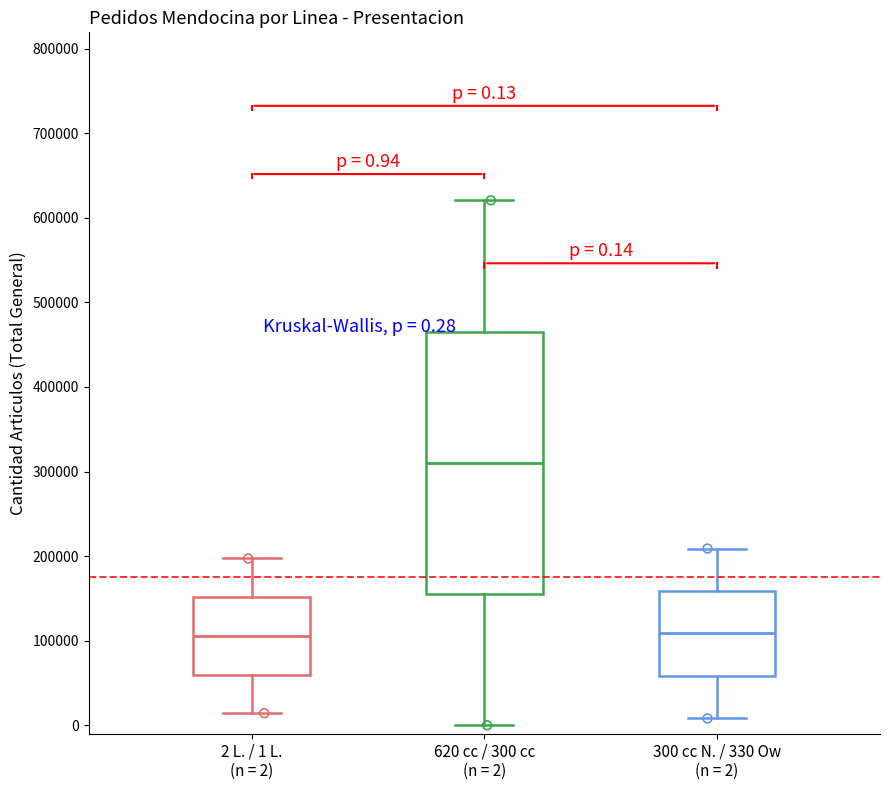

Which box is the tallest, from its lower edge to its upper edge?

620 cc / 300 cc (n = 2)